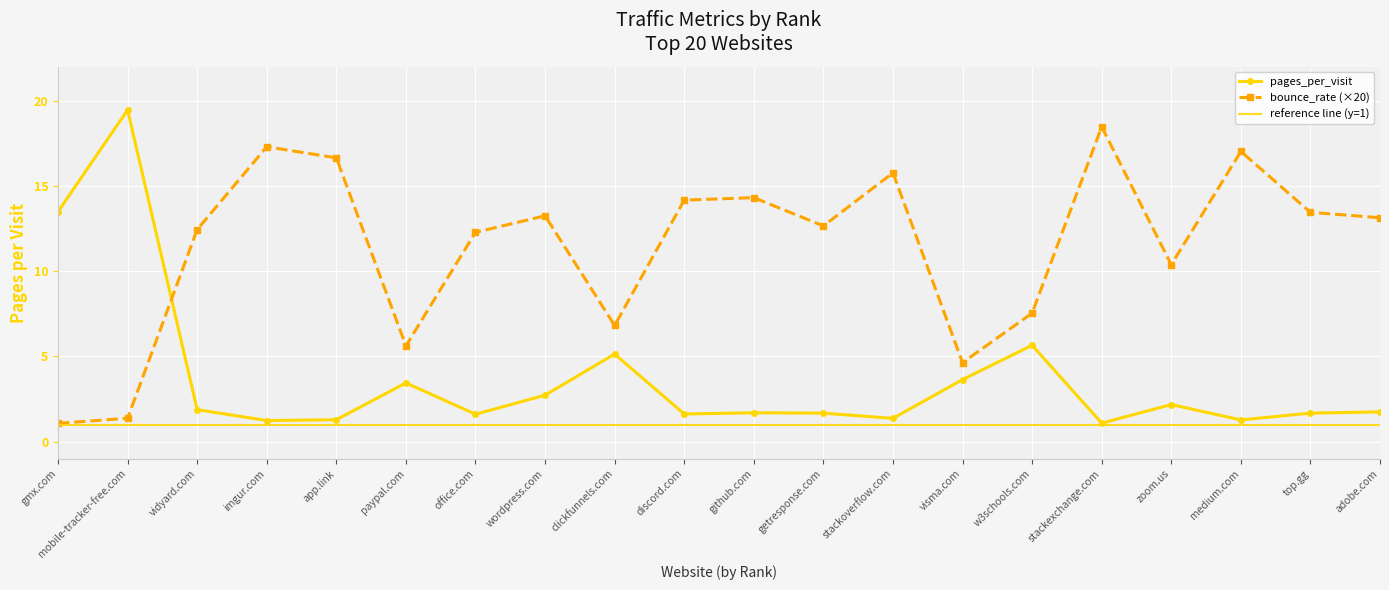

Is this an area chart (filled region under the line)?

No